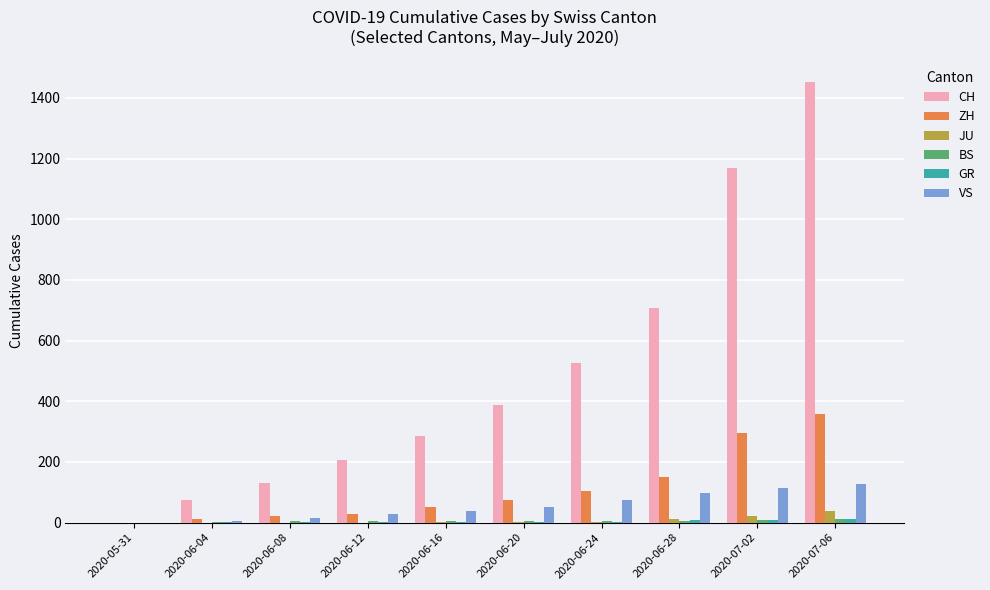

How many data points does each series have?

10